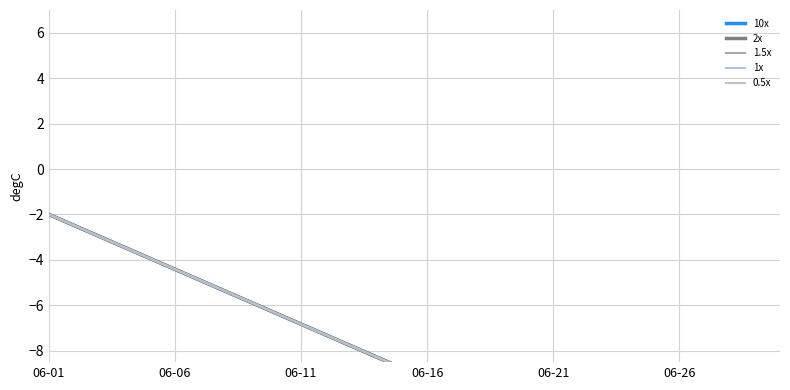

True or false: 1.5x and 1x intersect in this chart.

False